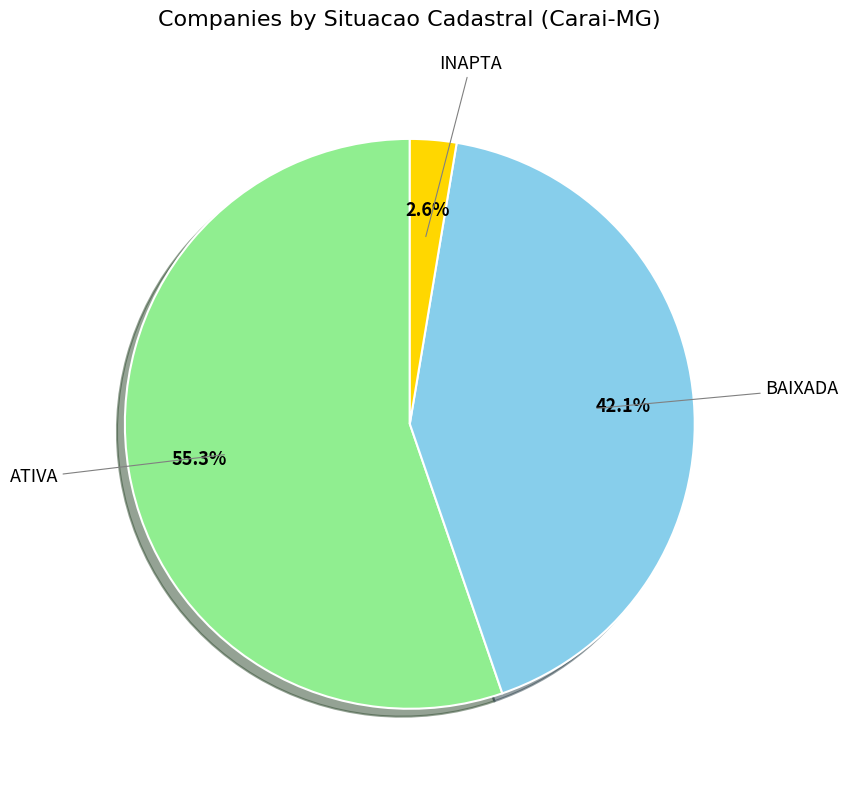

Is there a majority slice in this chart?

Yes